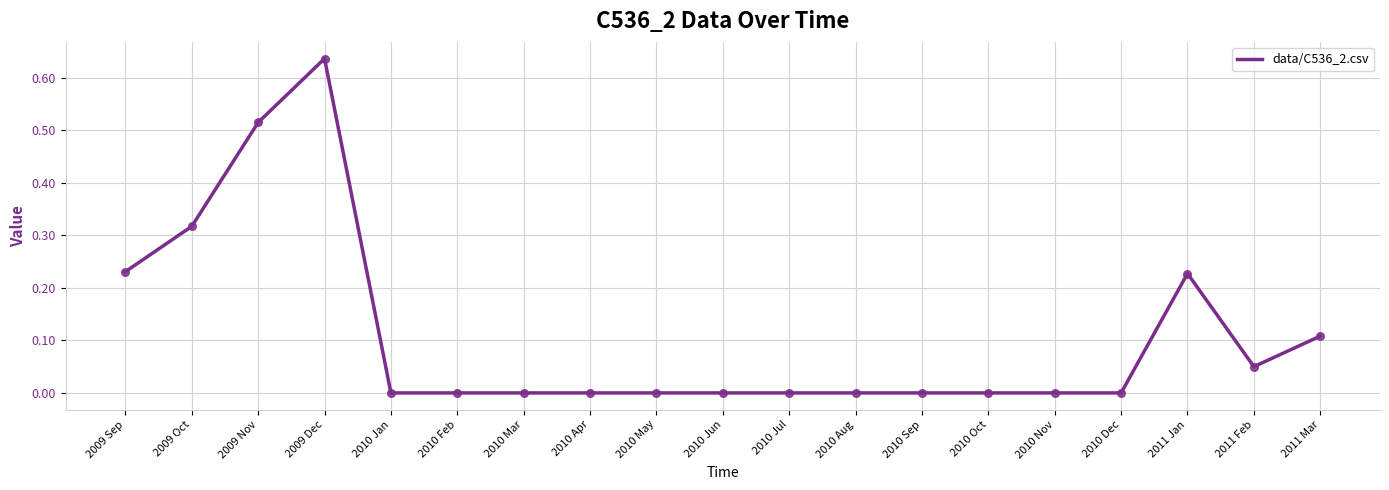

What is the change in value from 2009 Dec to 2010 Jun?

-0.6